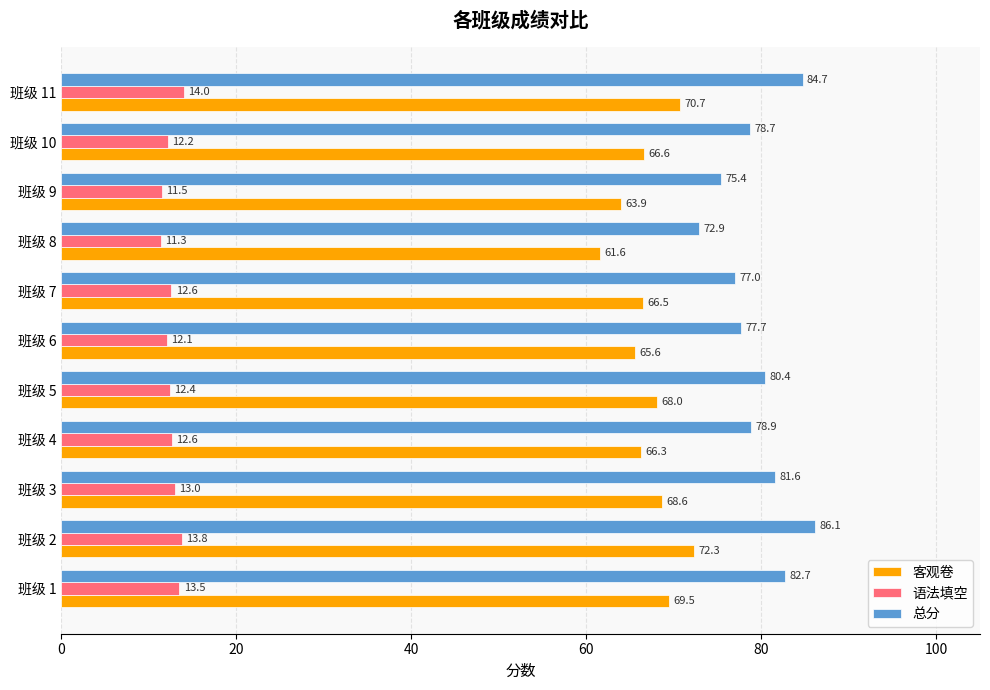

Is it true that 总分 equals 127.6 at 班级 6?

False